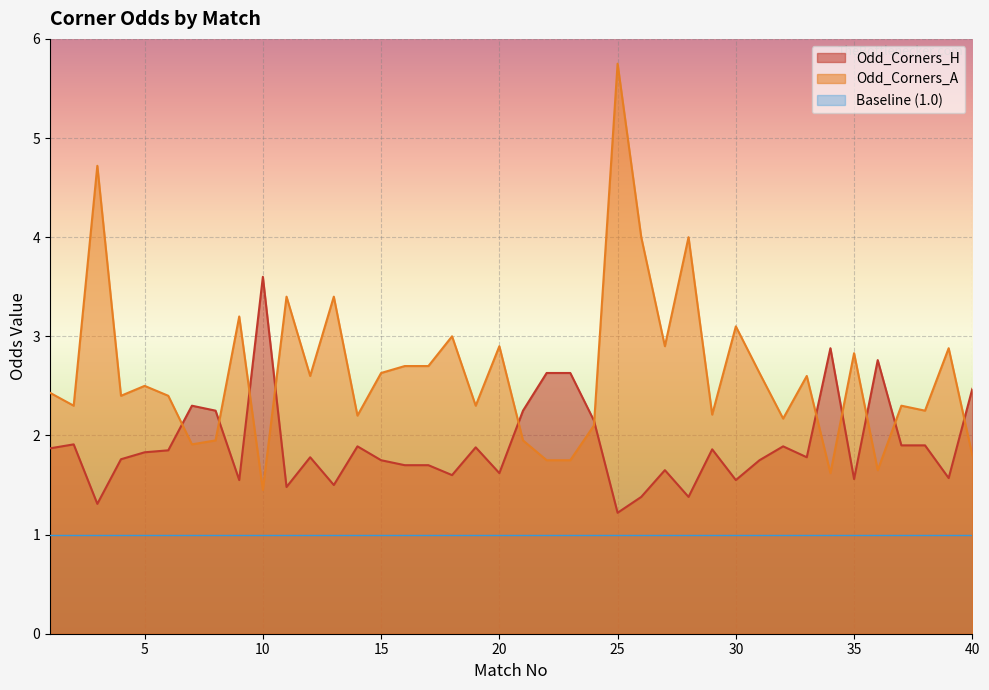

True or false: Odd_Corners_H has a value of 0.4 at 3.

False